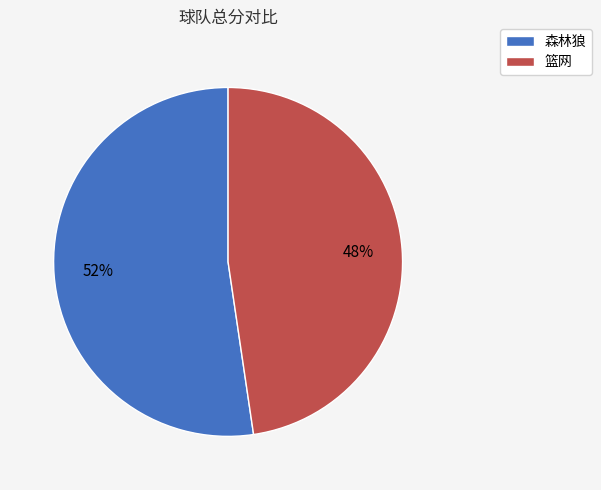

Combined, do 森林狼 and 篮网 account for over 50%?

Yes